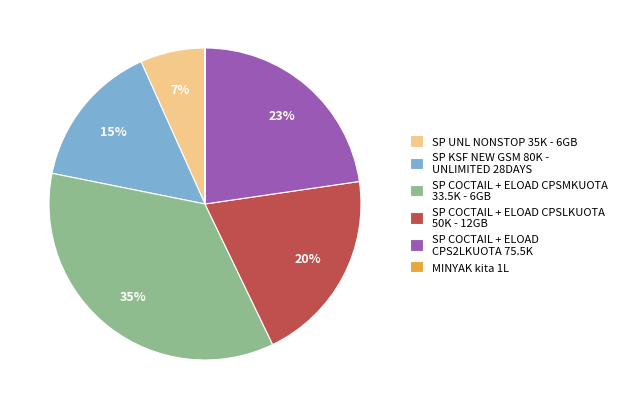

To the nearest percent, what percentage of the pie is SP UNL NONSTOP 35K - 6GB?

7%